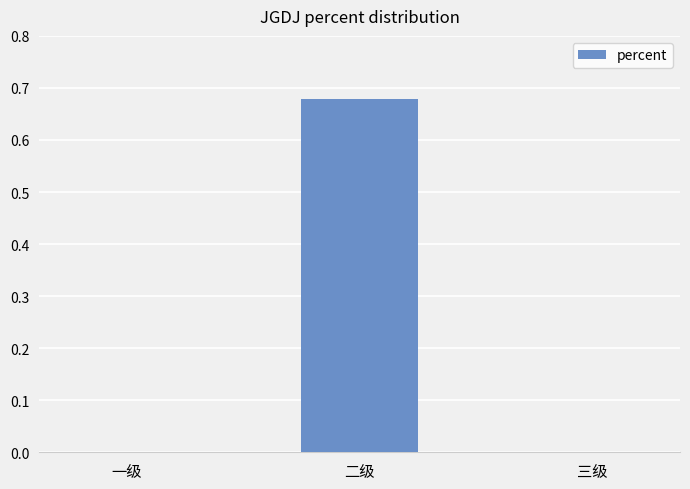

How many data points does each series have?

3